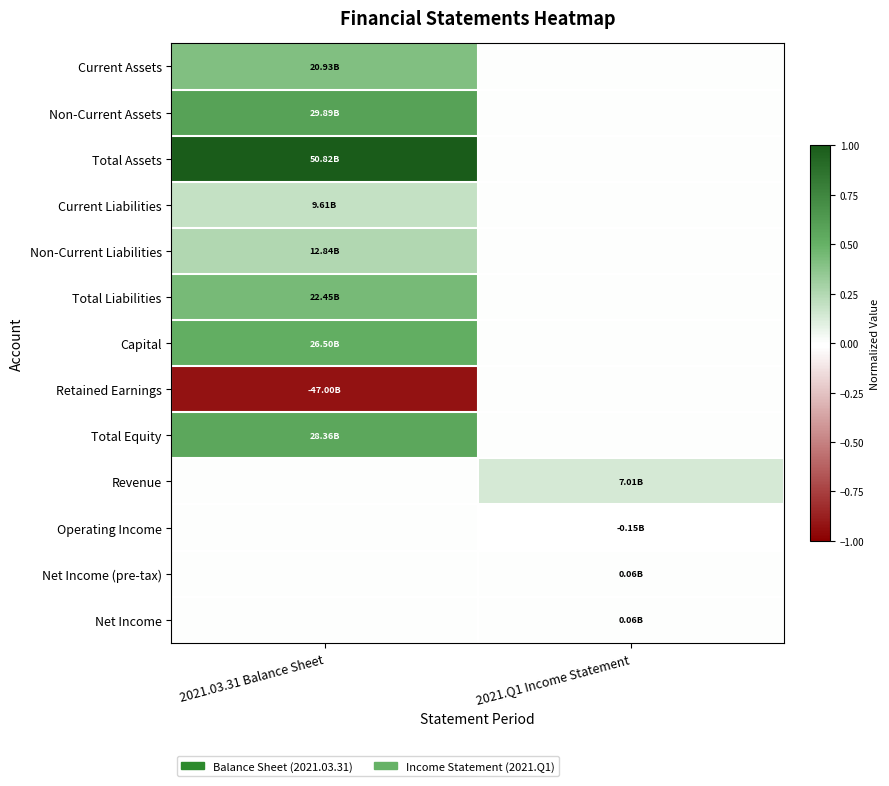

How many categories are shown in the chart?

2